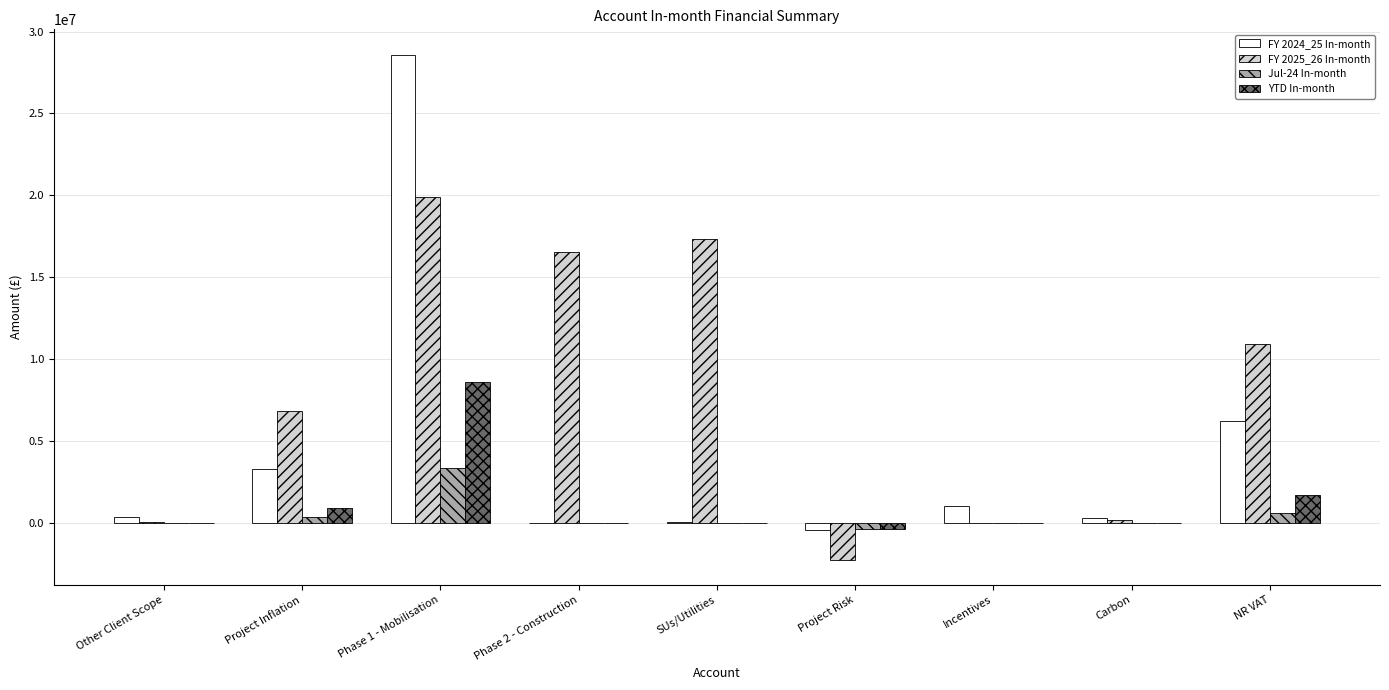

How many data points does each series have?

9